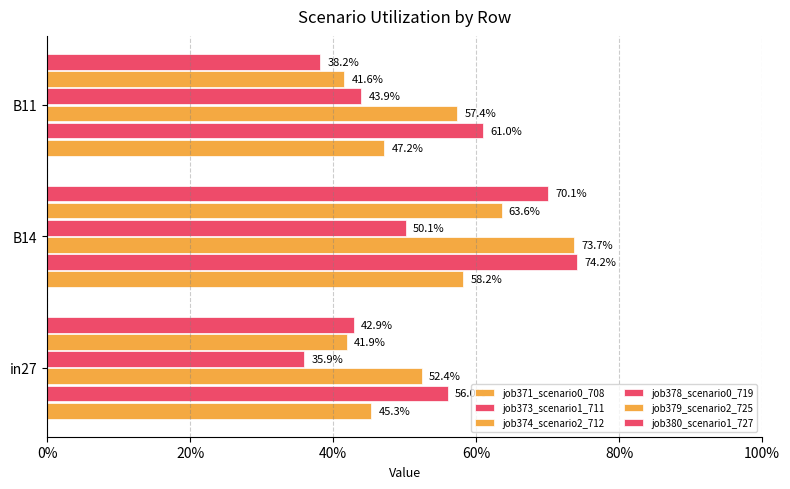

What is the minimum value for job378_scenario0_719?

0.4